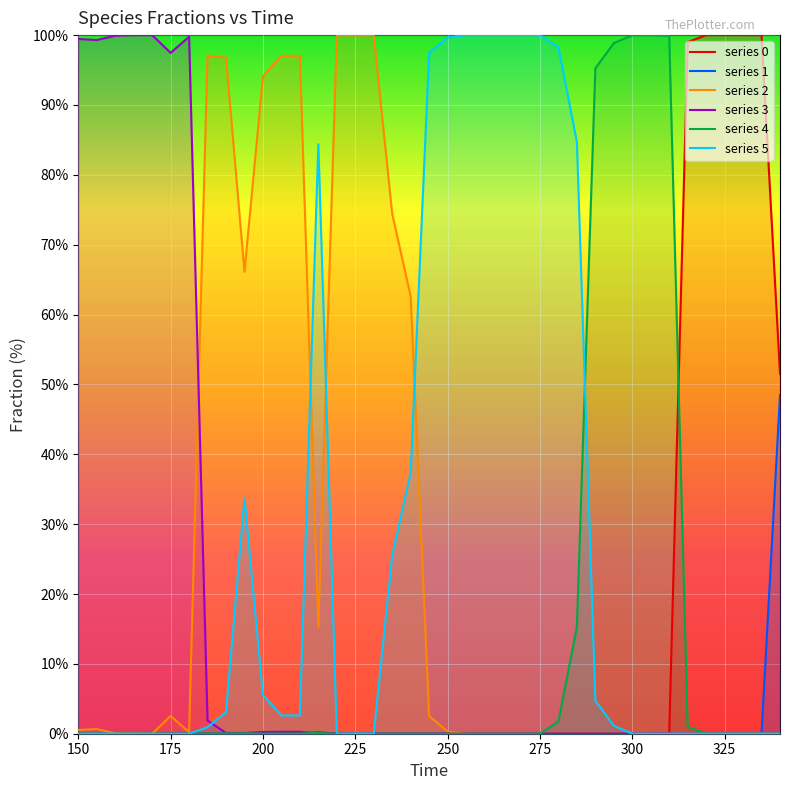

Which series has the largest total across all categories?

series 5